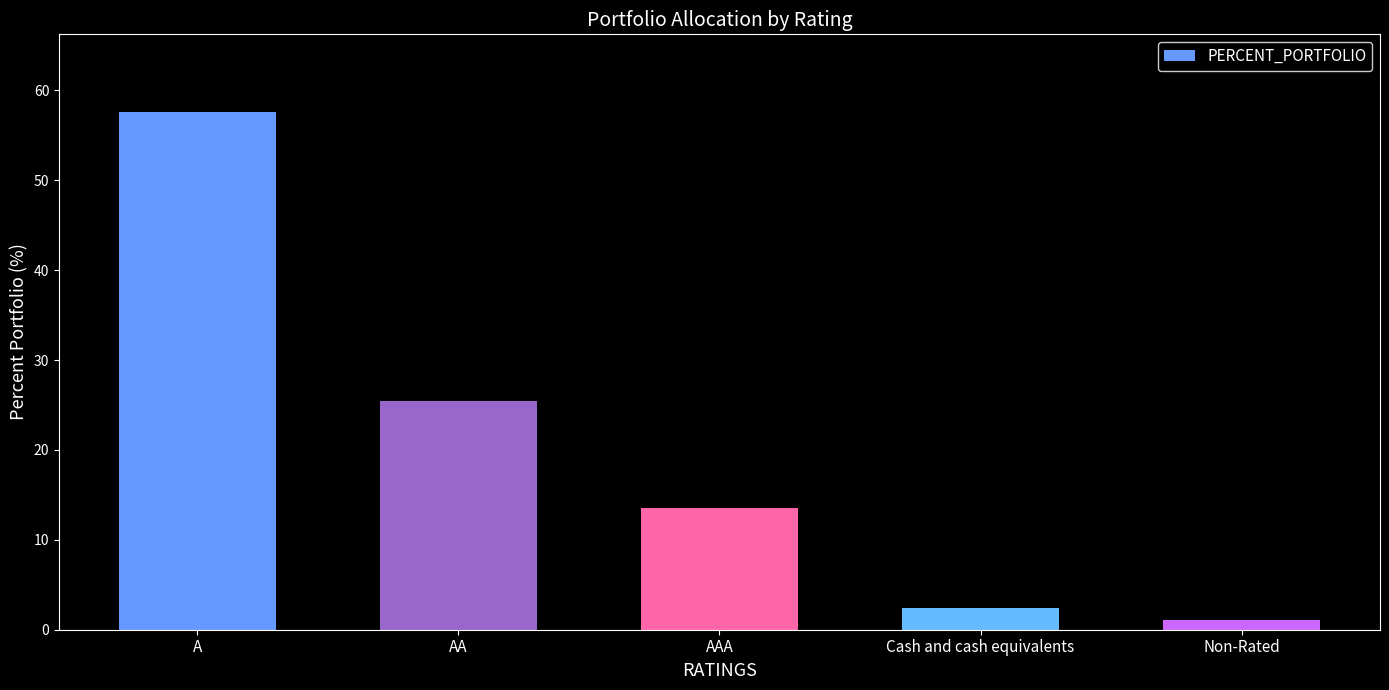

How many values are below 13?

2